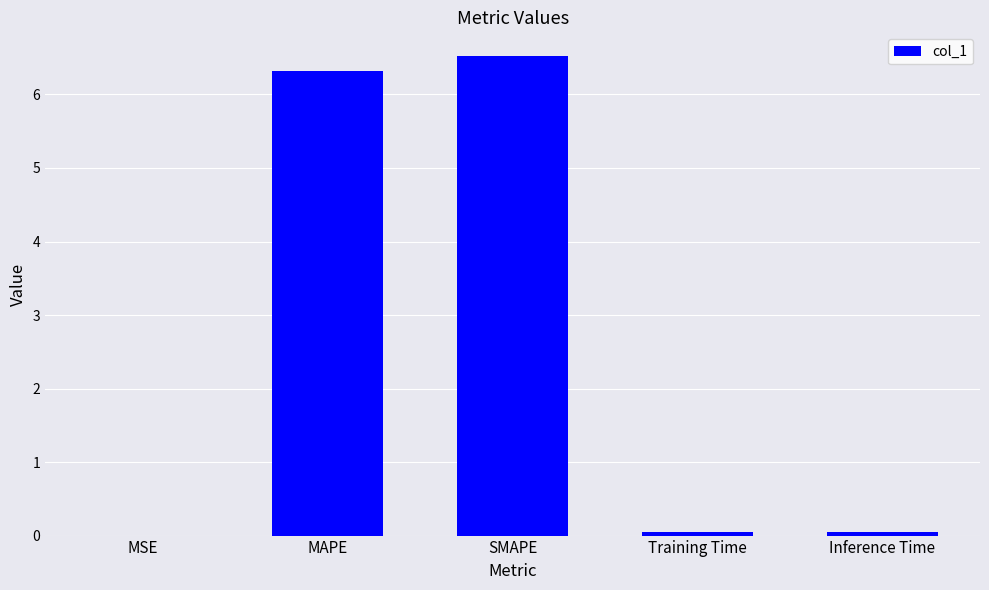

At which category does the chart reach its peak across all series?

SMAPE